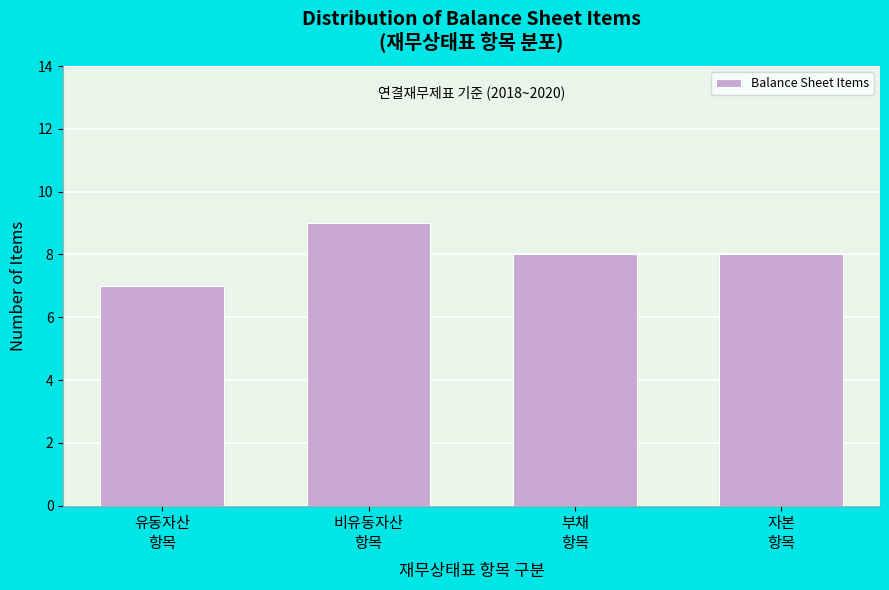

Reading left to right, extract all data points from this chart.

7	9	8	8